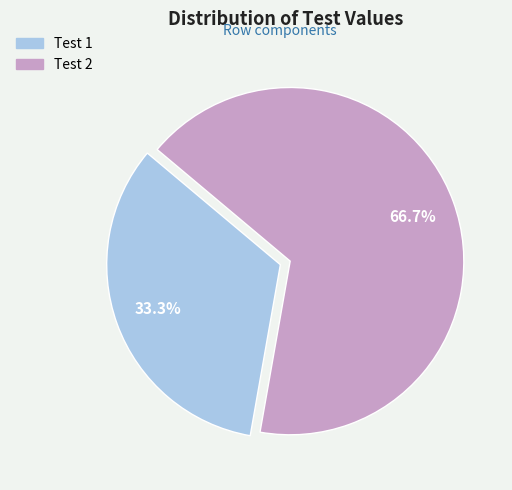

Combined, what portion of the pie is Test 2 and Test 1?

100.0%